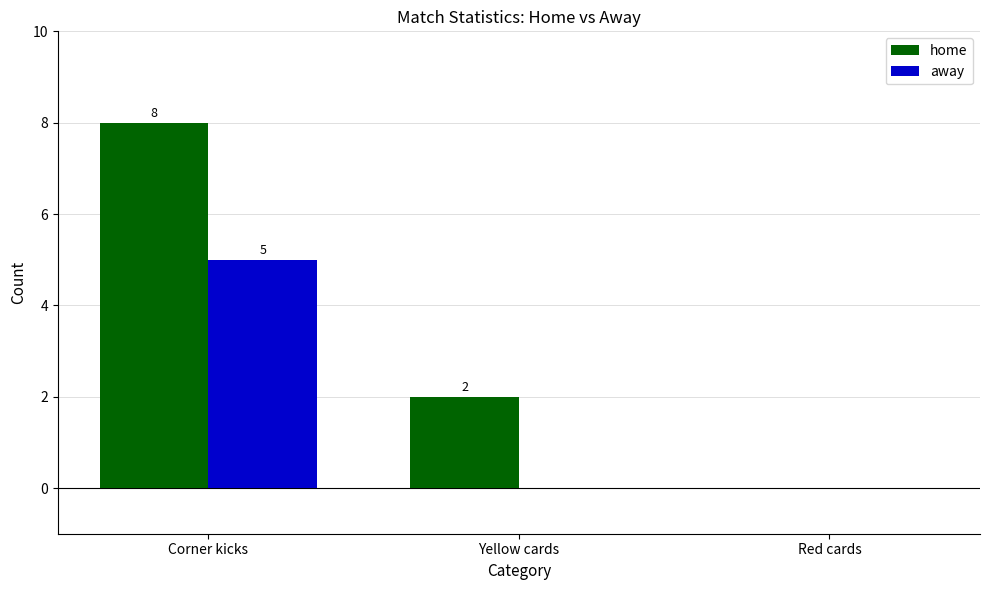

Reading left to right, extract all data points from this chart.

home: 8	2	0
away: 5	0	0